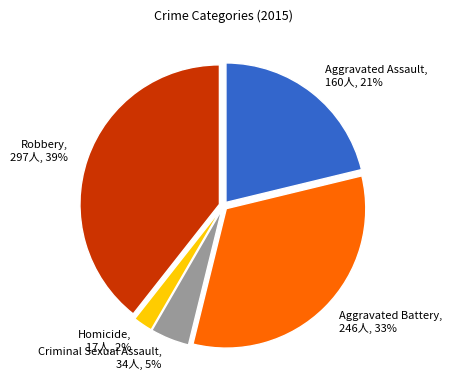

Approximately how many times larger is the value at Robbery compared to Aggravated Battery?

1.2